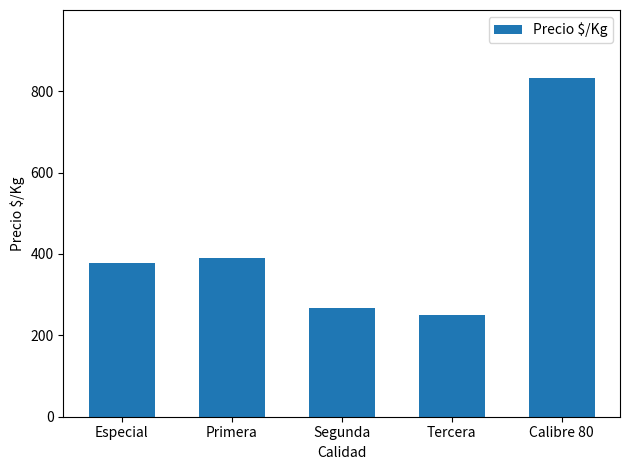

What is the average value?

424.3